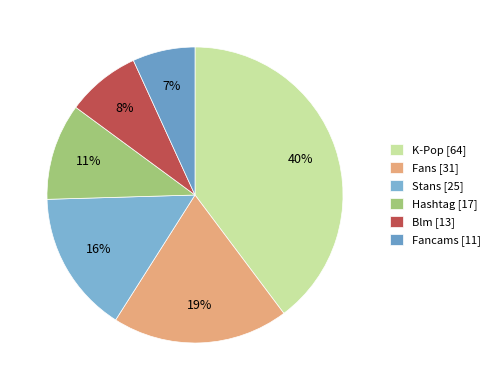

Count the number of slices in the pie.

6